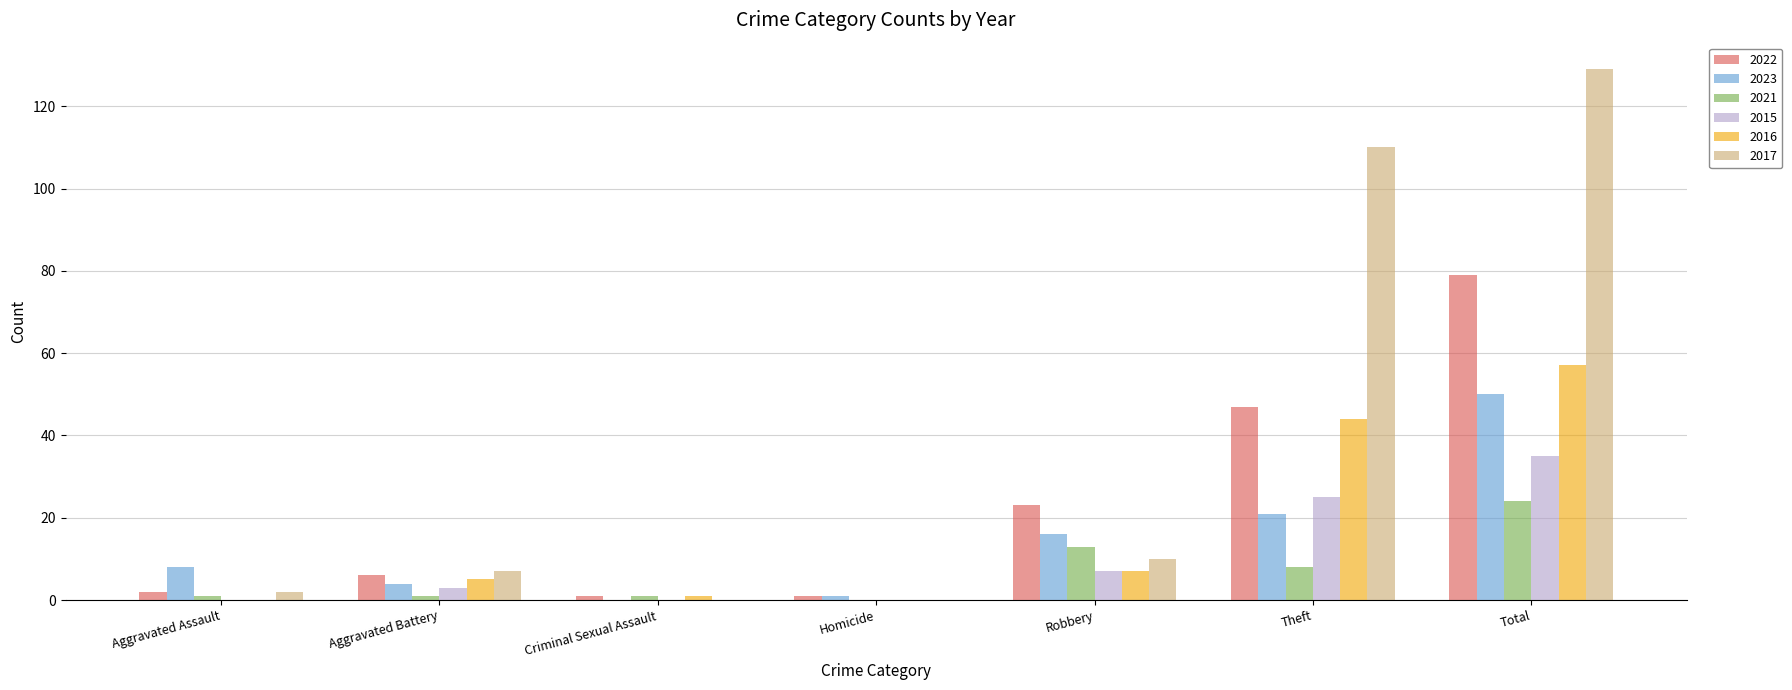

How many data points does each series have?

7